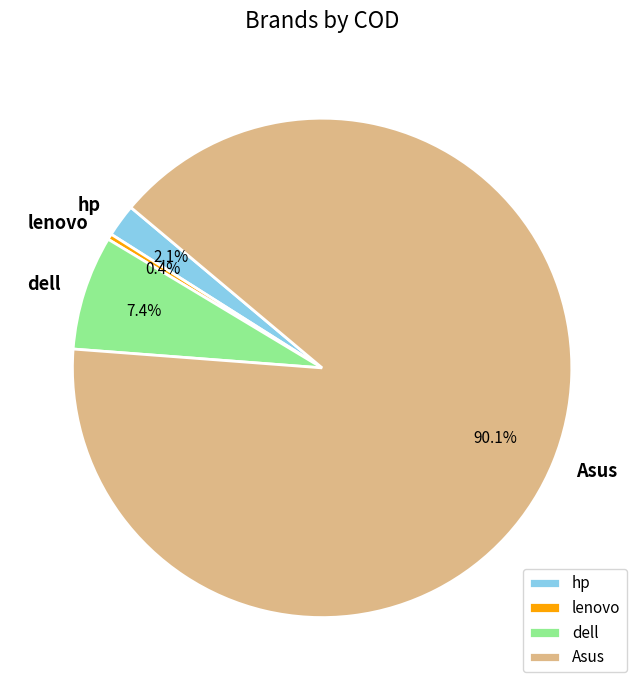

To the nearest percent, what is the difference between the lenovo and Asus slice percentages?

90%